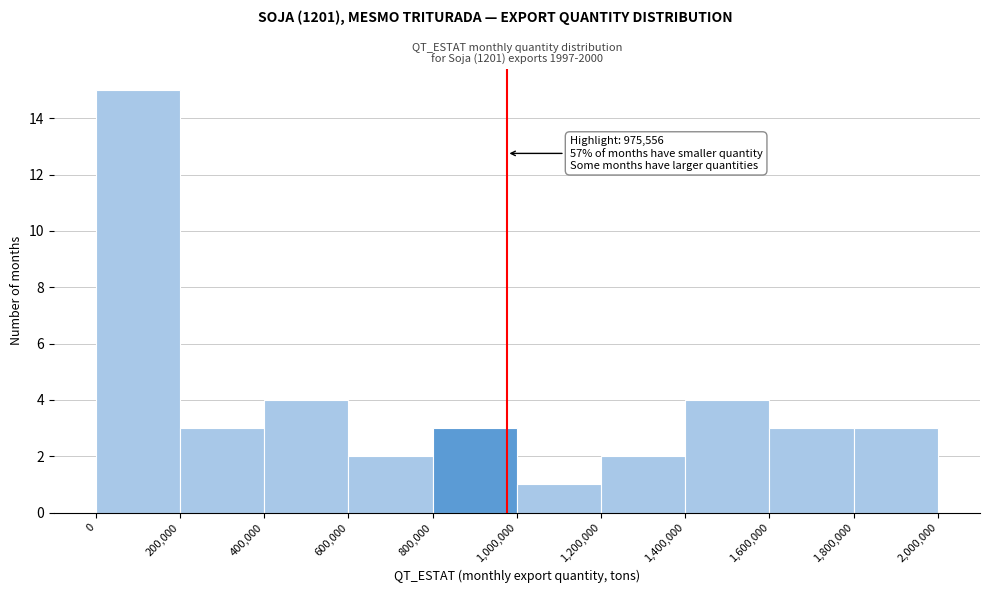

Which range on the x-axis has the tallest bar?

0 to 200,000